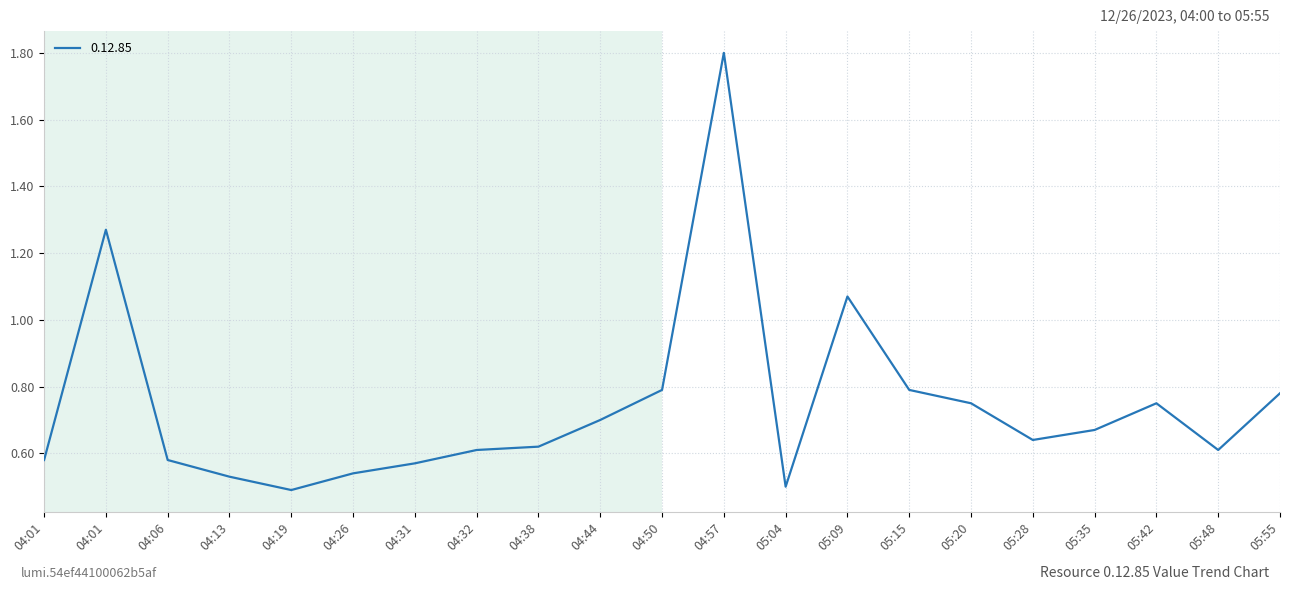

How many lines are shown in the chart?

1